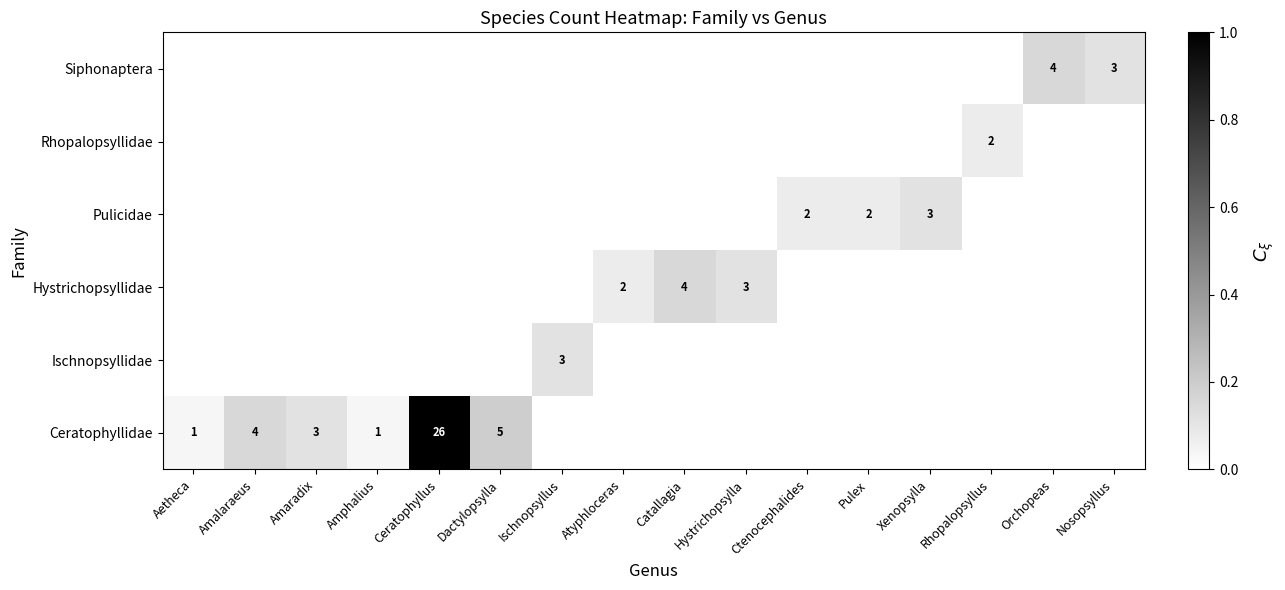

The value of Pulicidae at Ctenocephalides is 3. True or false?

False